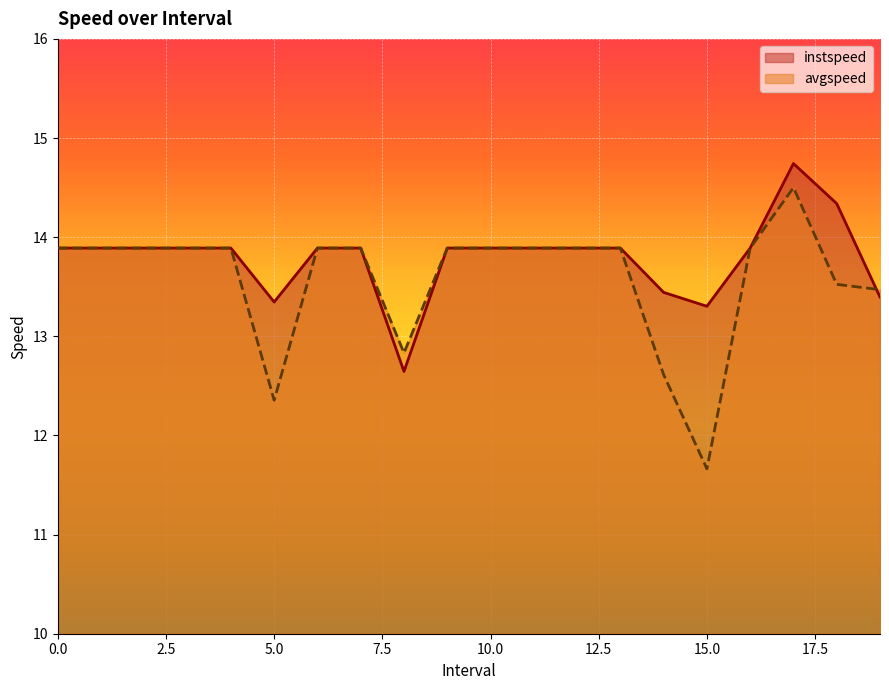

Reading left to right, transcribe all the data shown in this chart.

instspeed: 13.9	13.9	13.9	13.9	13.9	13.3	13.9	13.9	12.6	13.9	13.9	13.9	13.9	13.9	13.4	13.3	13.9	14.7	14.3	13.4
avgspeed: 13.9	13.9	13.9	13.9	13.9	12.4	13.9	13.9	12.8	13.9	13.9	13.9	13.9	13.9	12.6	11.7	13.9	14.5	13.5	13.5